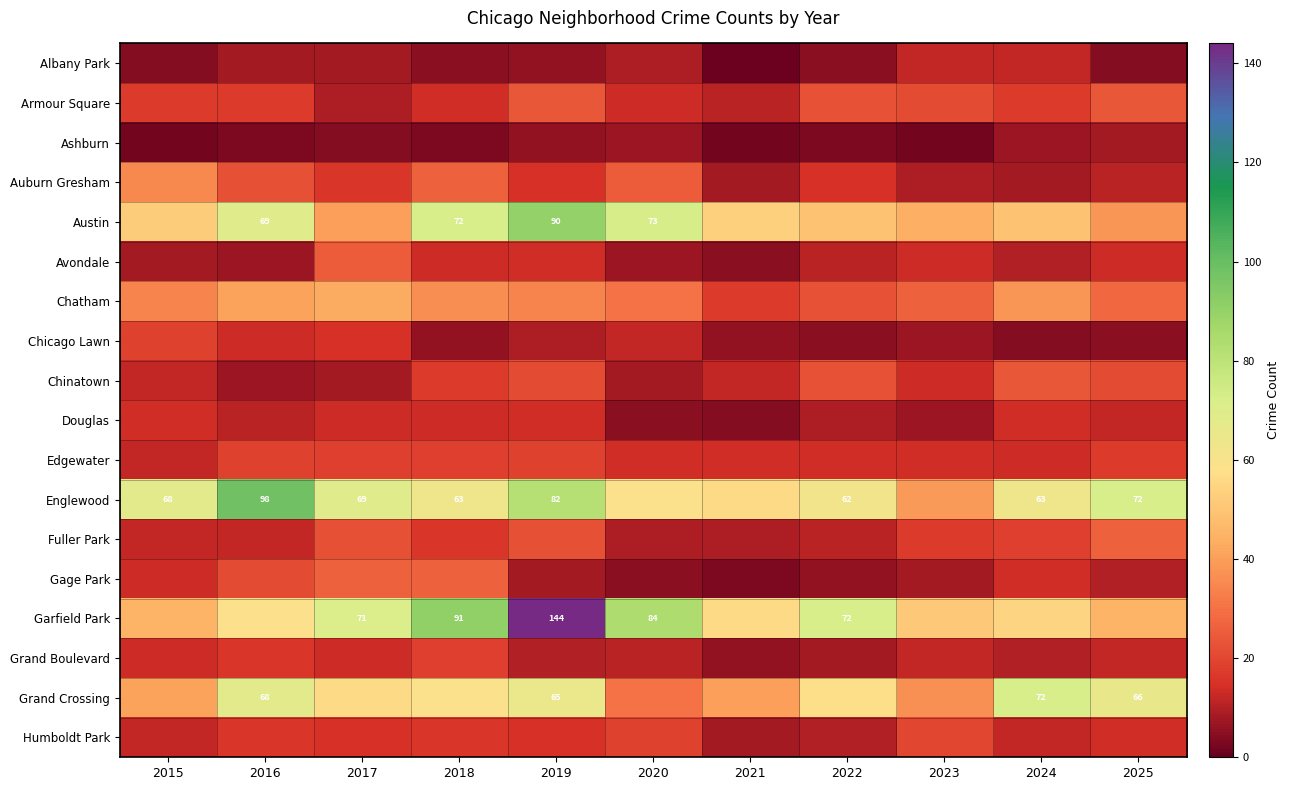

Is the value of Avondale at 2022 greater than the value of Austin at 2025?

No